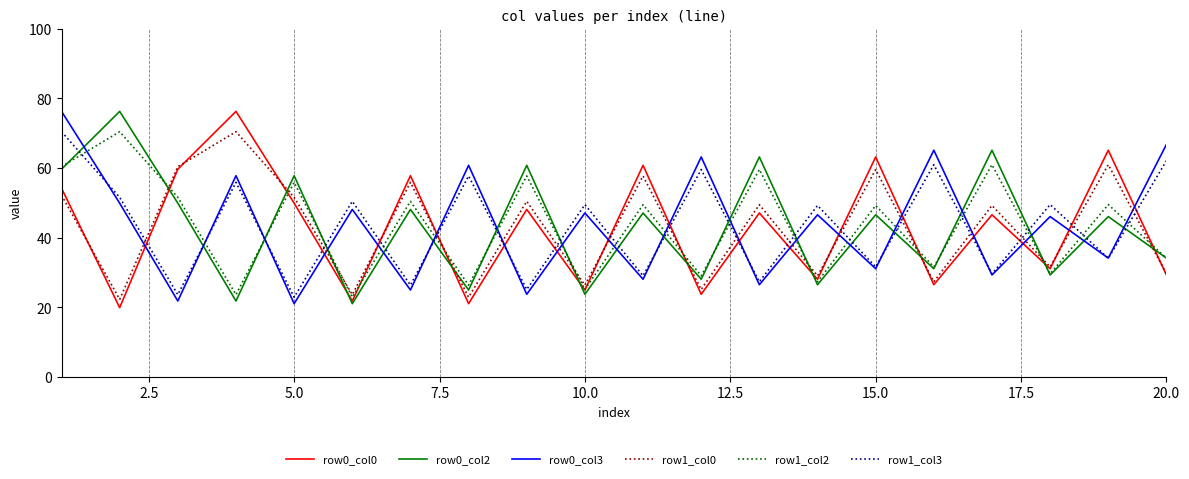

Which series ends up on top after the final intersection of row1_col0 and row0_col3?

row0_col3